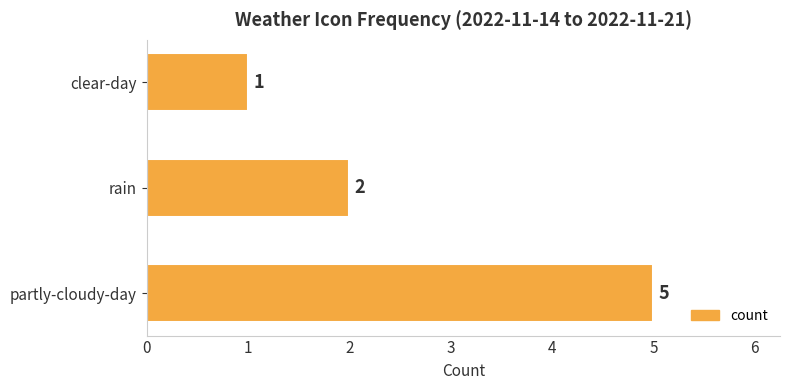

At which label is the value closest to 3?

rain